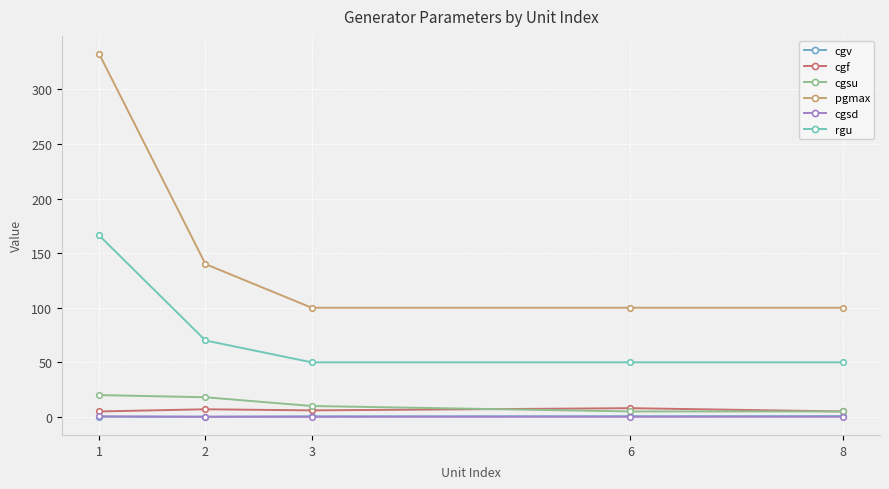

Which label corresponds to the largest value in the chart?

1